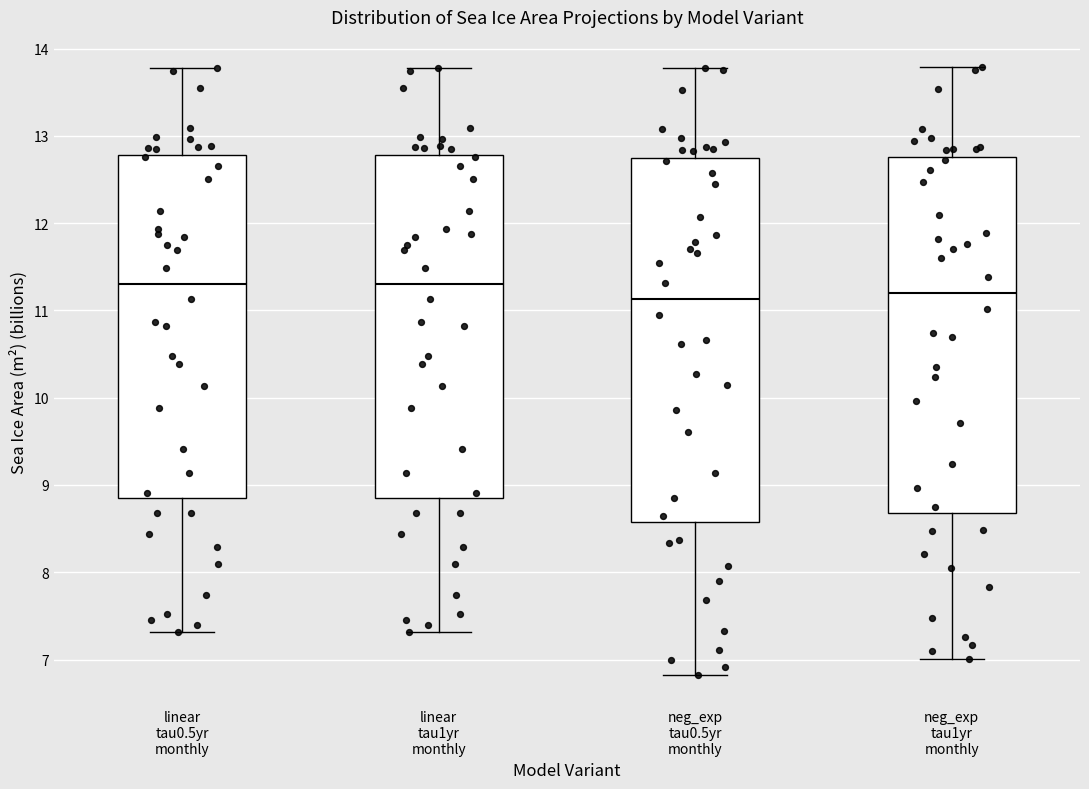

Where does the lower whisker of the box for linear tau1yr monthly end on the y-axis? The values are not printed on the chart, so give them approximately, as read against the axis.

7.3